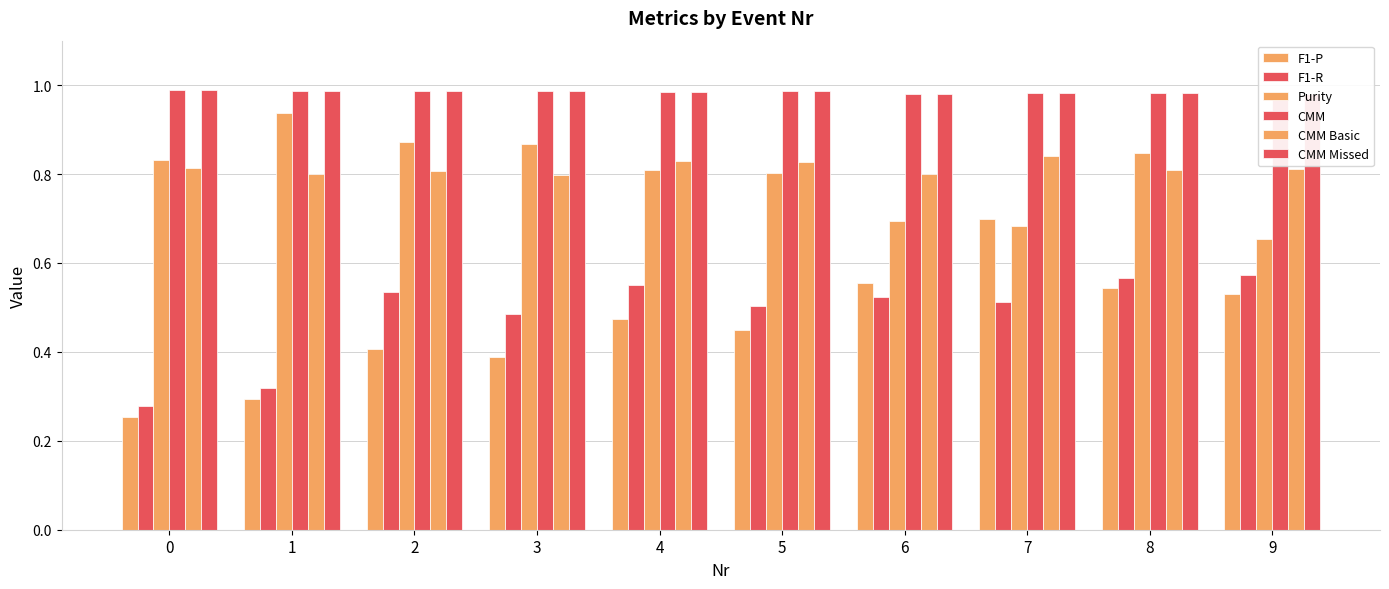

Are the bars grouped side by side (vs. stacked)?

Yes